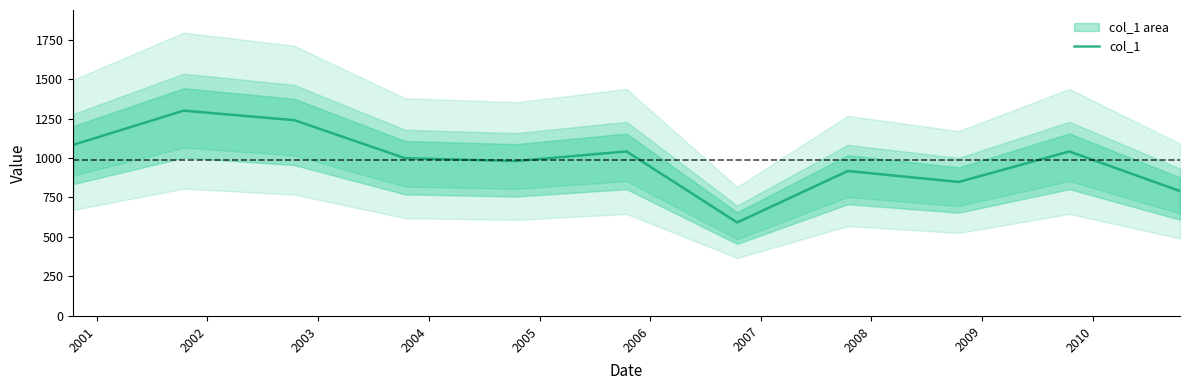

What is the maximum value shown in the chart?

1299.7